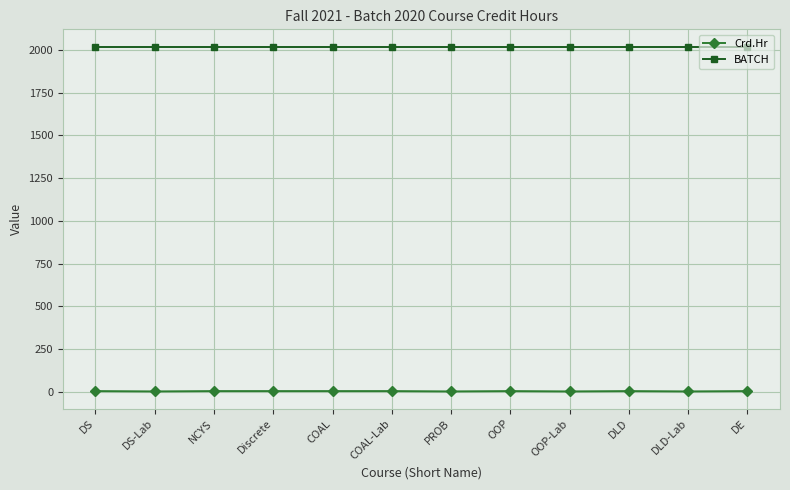

What is the label of the 10th point from the right?

NCYS